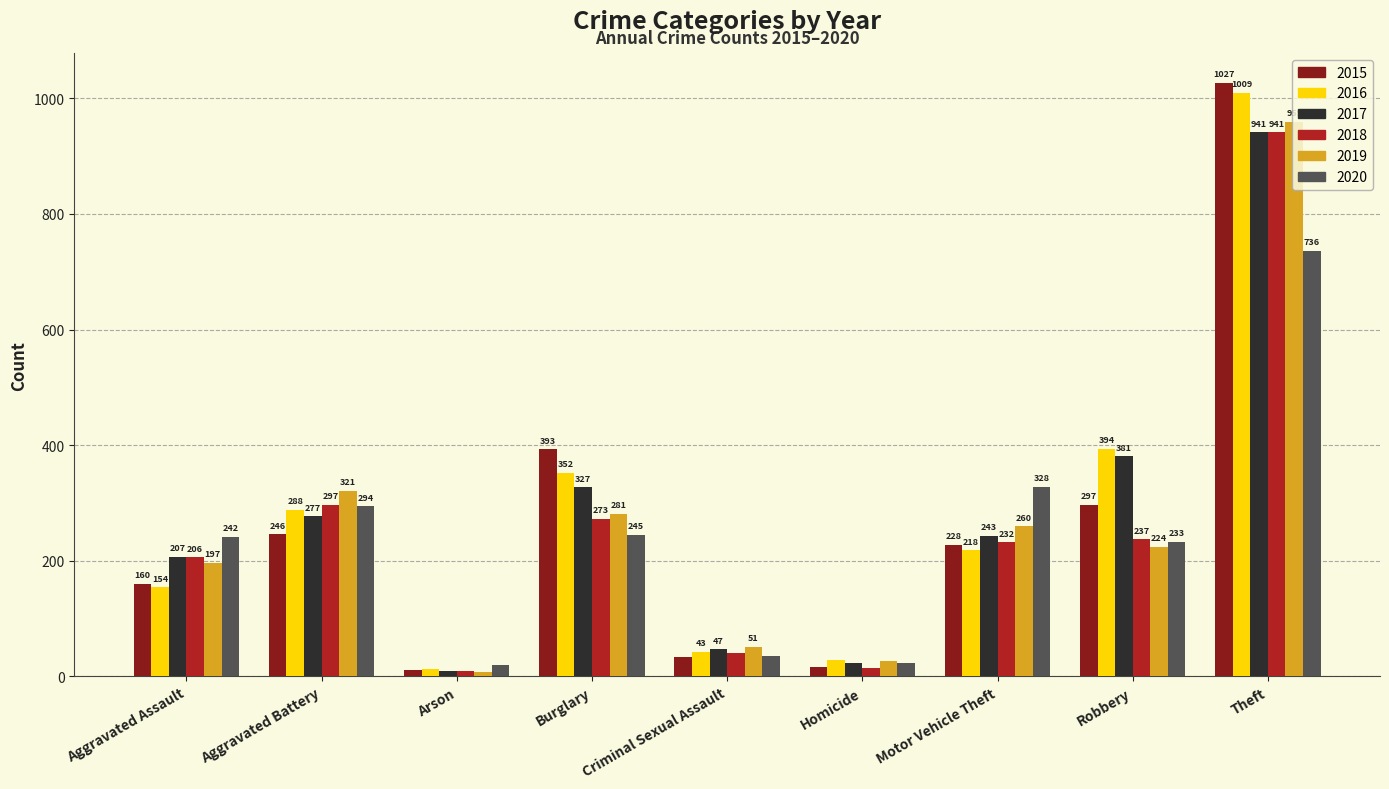

What is the value of the 2018 bar at the 7th from the left?

232